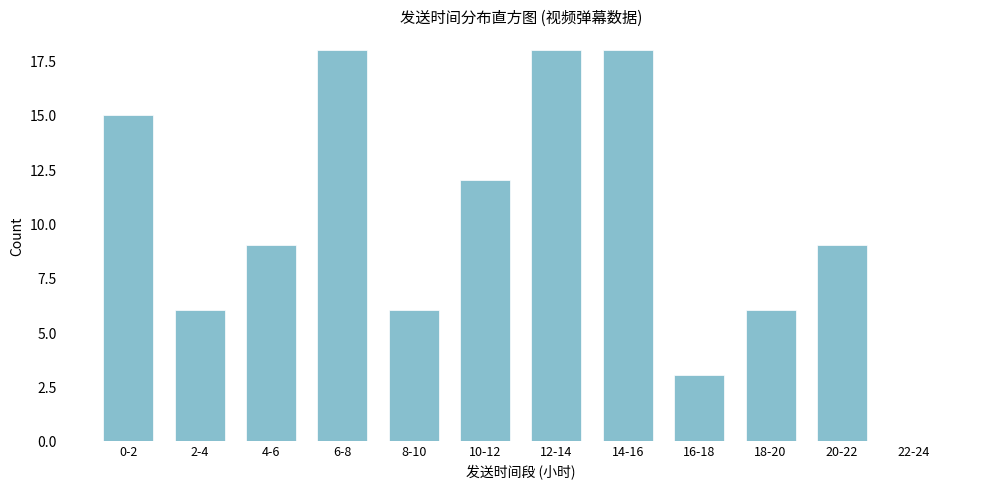

Reading left to right, extract all data points from this chart.

0-2=15	2-4=6	4-6=9	6-8=18	8-10=6	10-12=12	12-14=18	14-16=18	16-18=3	18-20=6	20-22=9	22-24=0